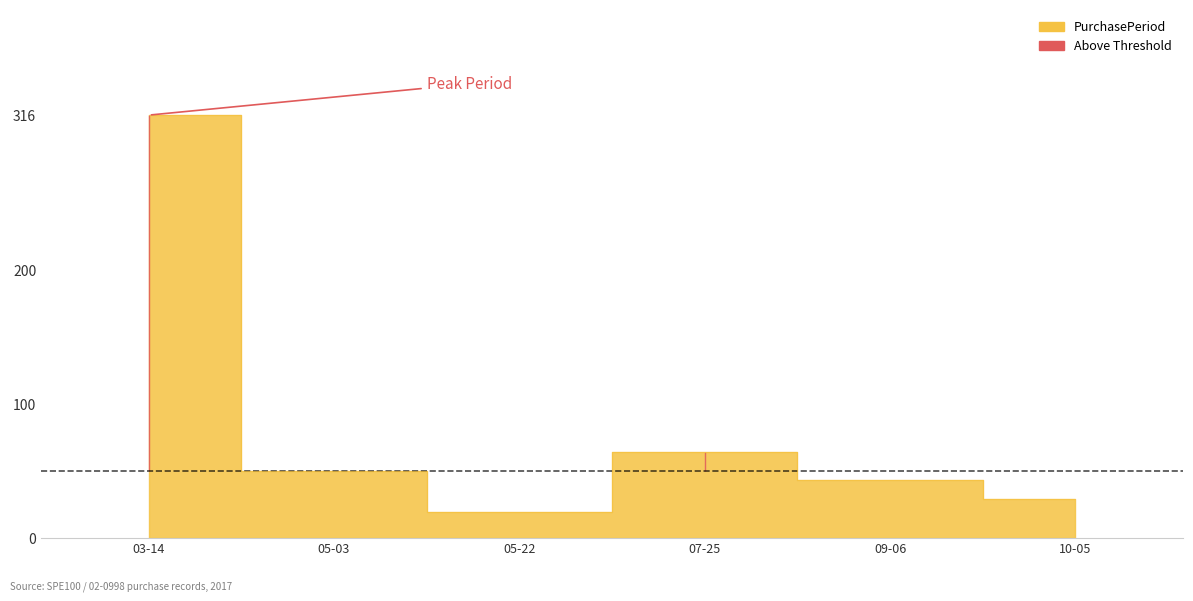

What is the change in value from 05-22 to 07-25?

+45